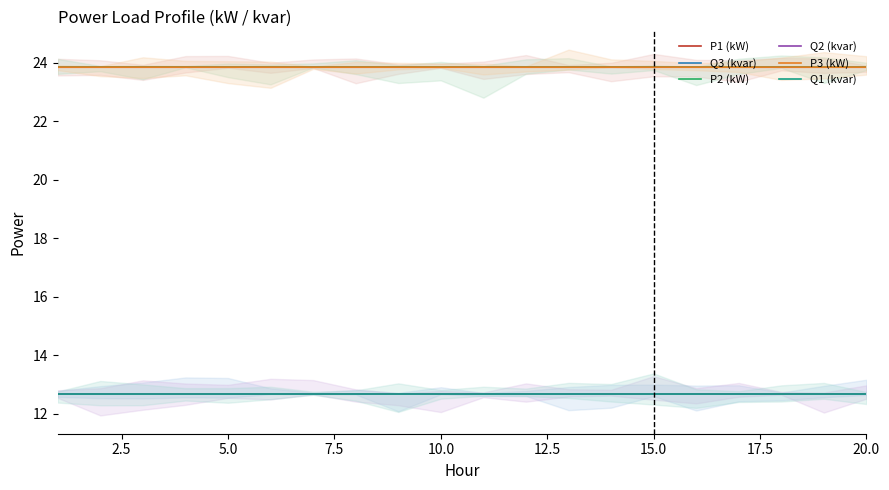

The value of P1 (kW) at 16 is 23.8. True or false?

True